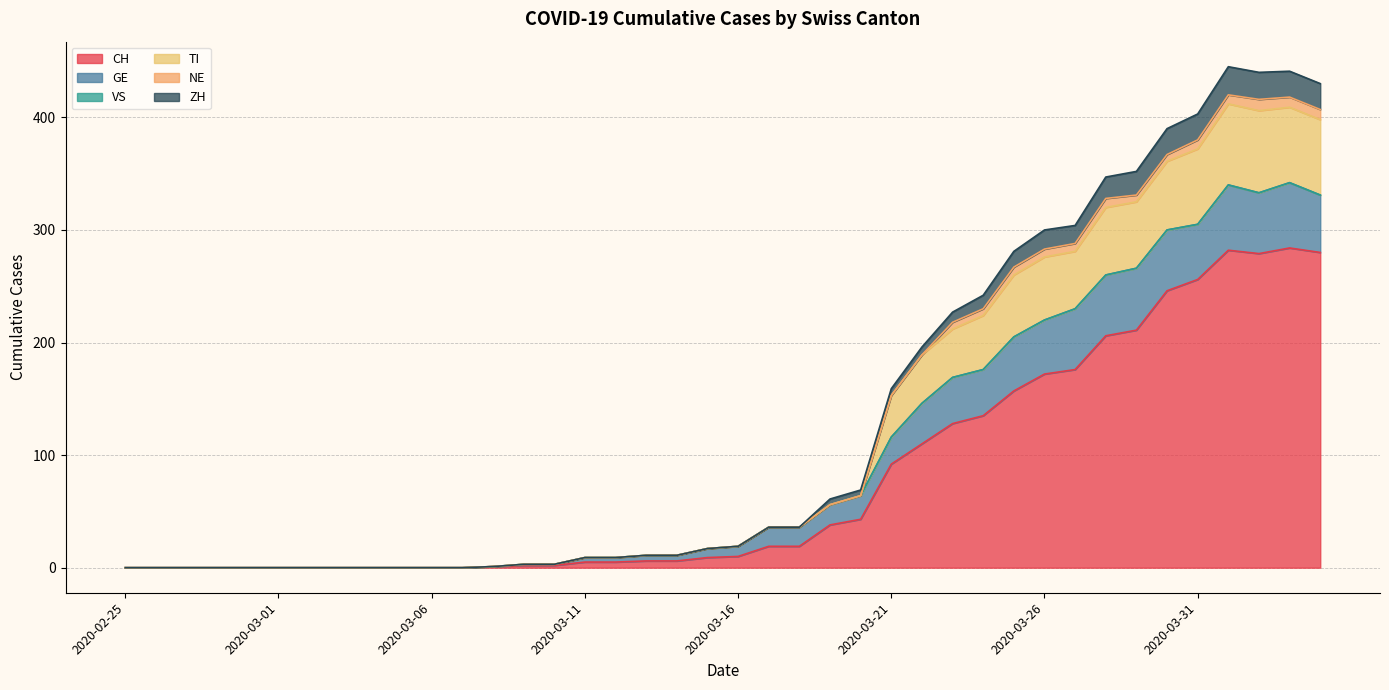

What is the highest value of the CH series?

284